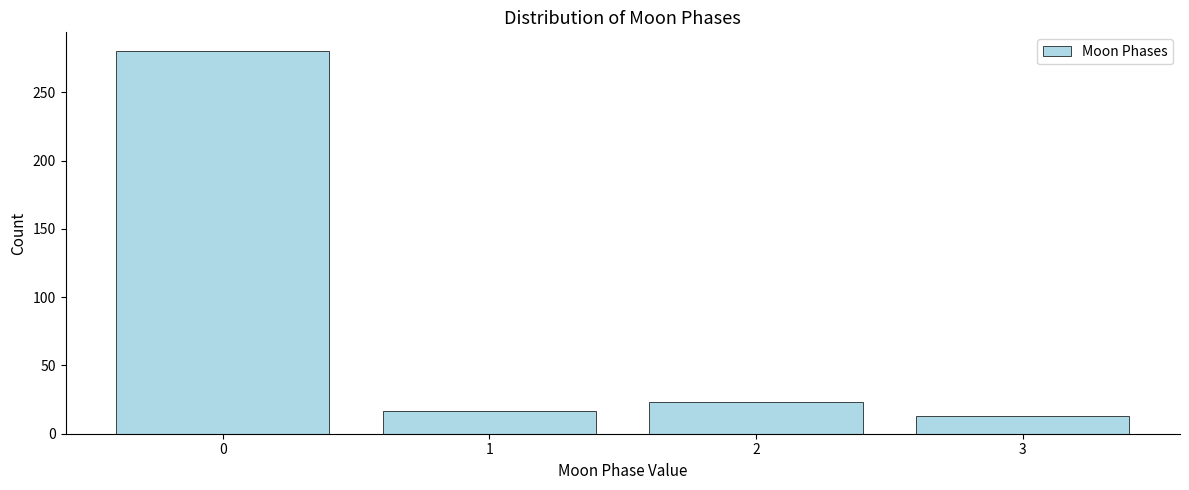

Reading left to right, extract all data points from this chart.

0=280	1=17	2=23	3=13